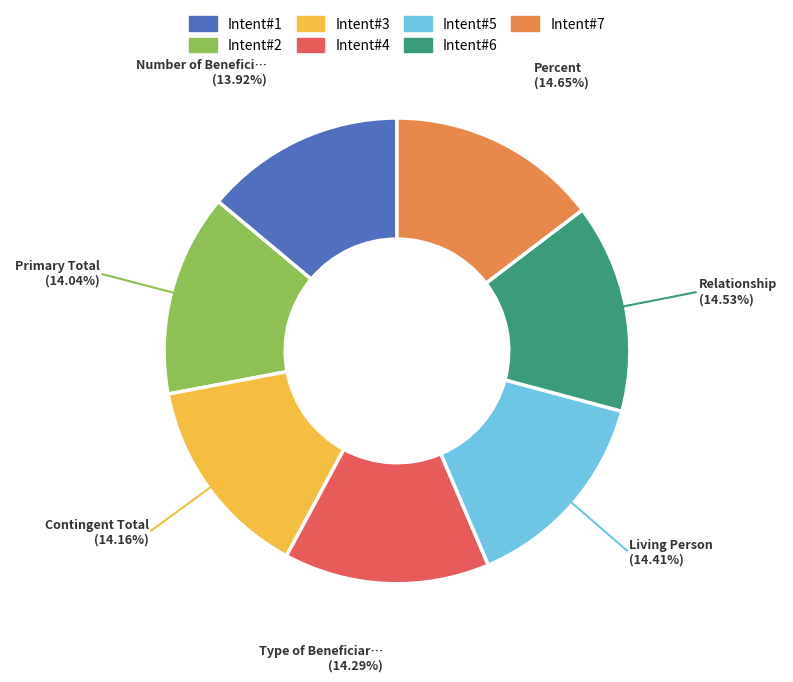

Is there any slice that represents more than half of the pie?

No